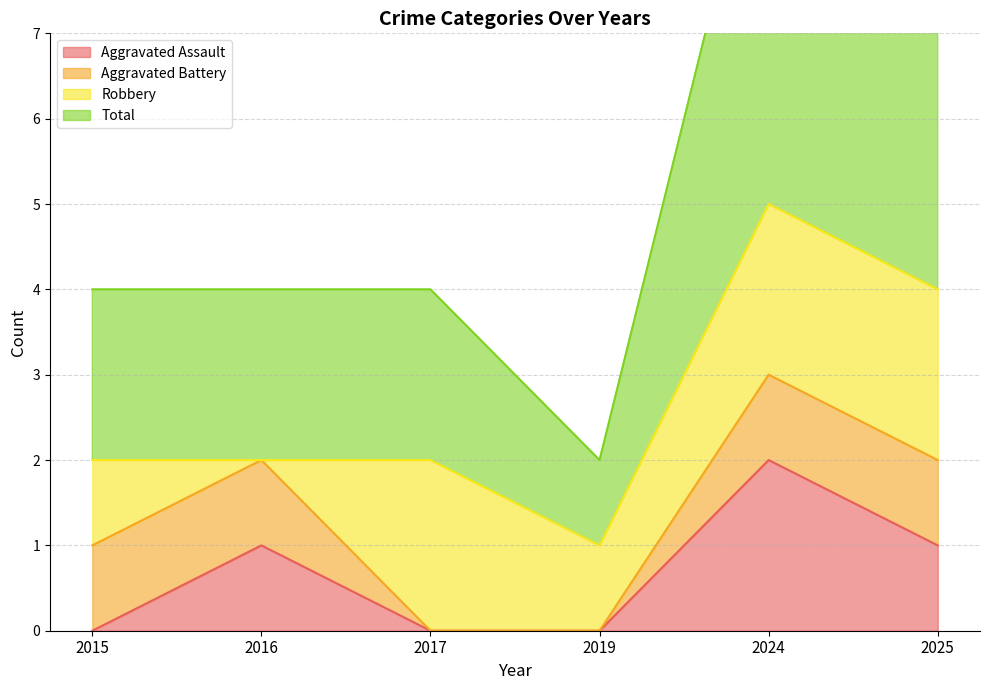

The Aggravated Assault series shows 1 at 2017. True or false?

False